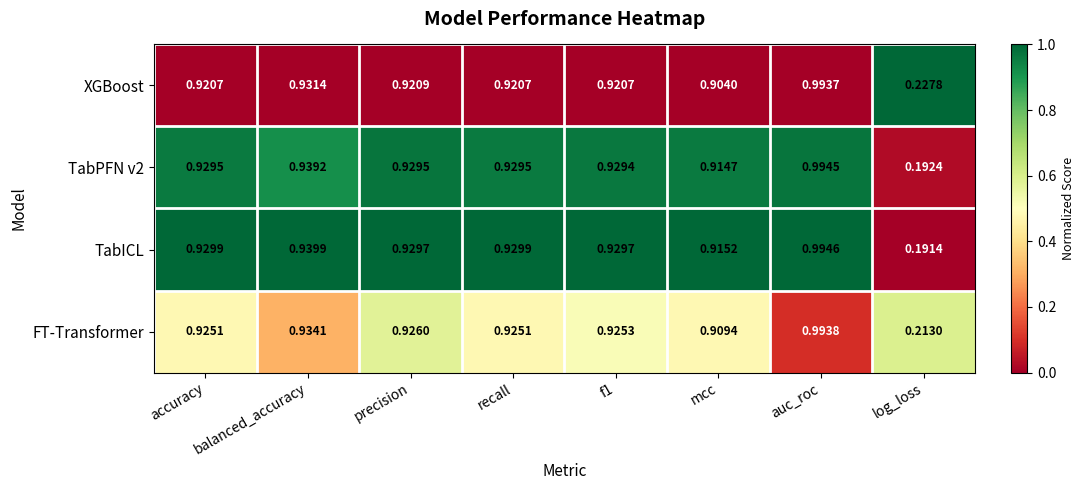

Which category has the lowest value in the TabICL series?

log_loss